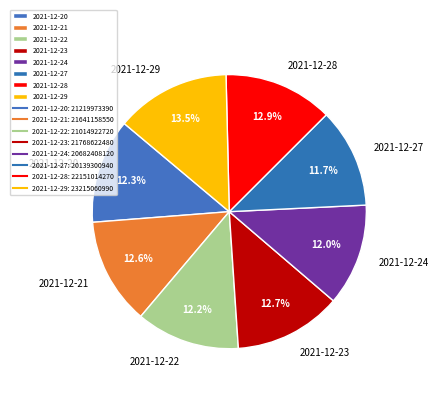

How many segments does this pie chart have?

8